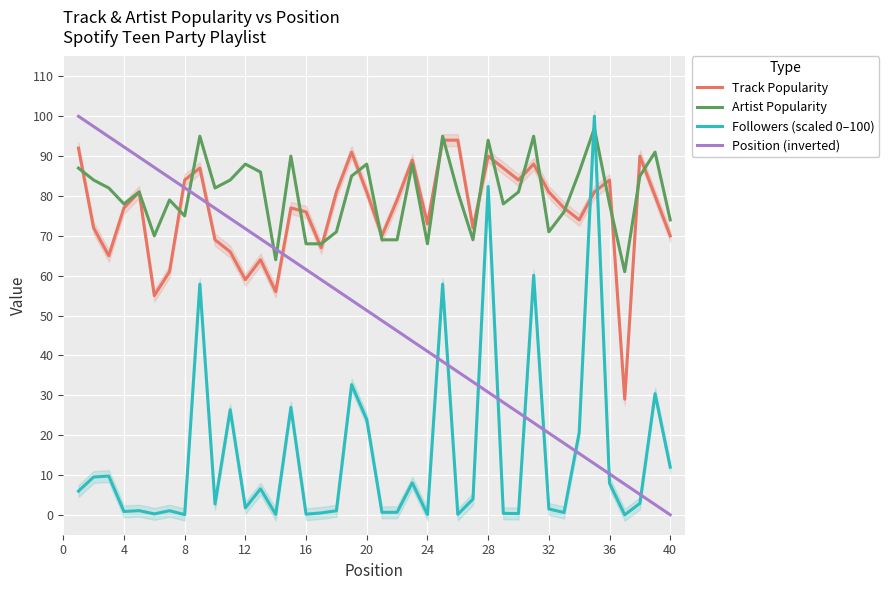

What is the difference between the second highest and minimum values in the Position (inverted) series?

97.4